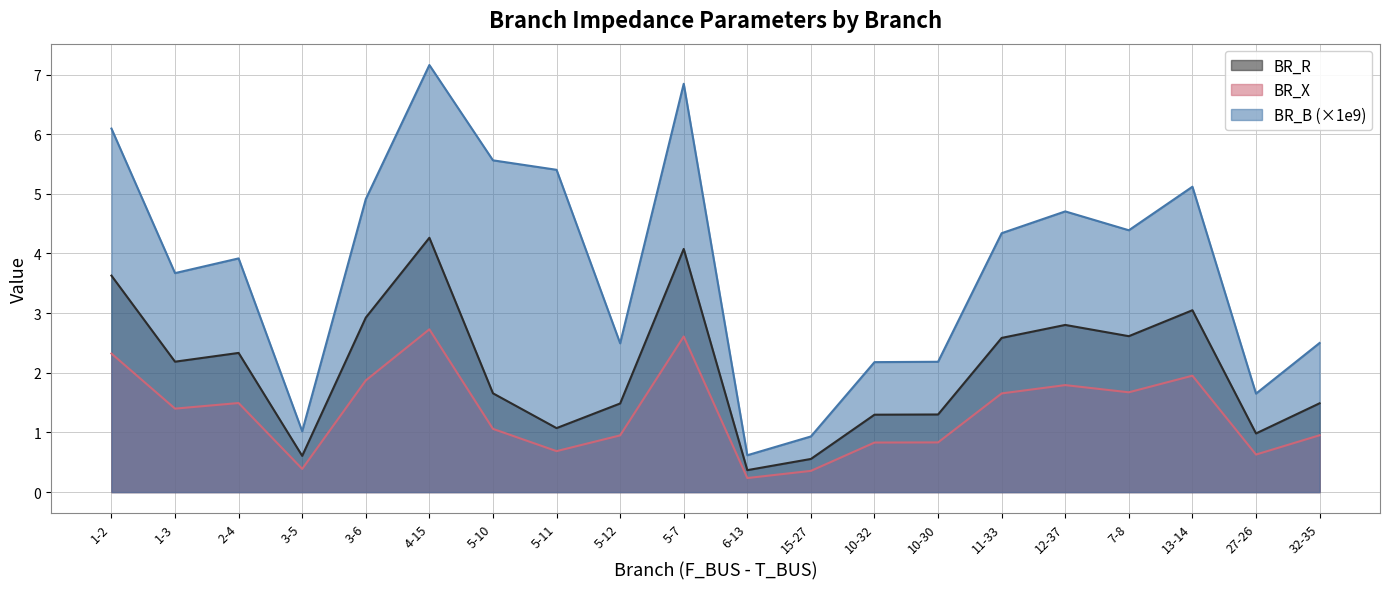

At how many categories does at least one series exceed 5?

6